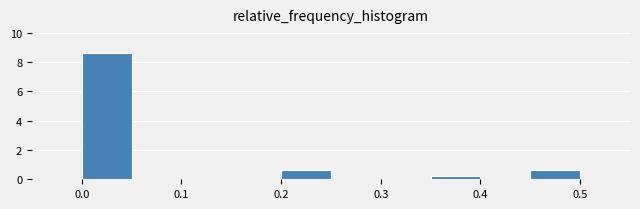

Which range on the x-axis has the tallest bar?

0.00 to 0.05